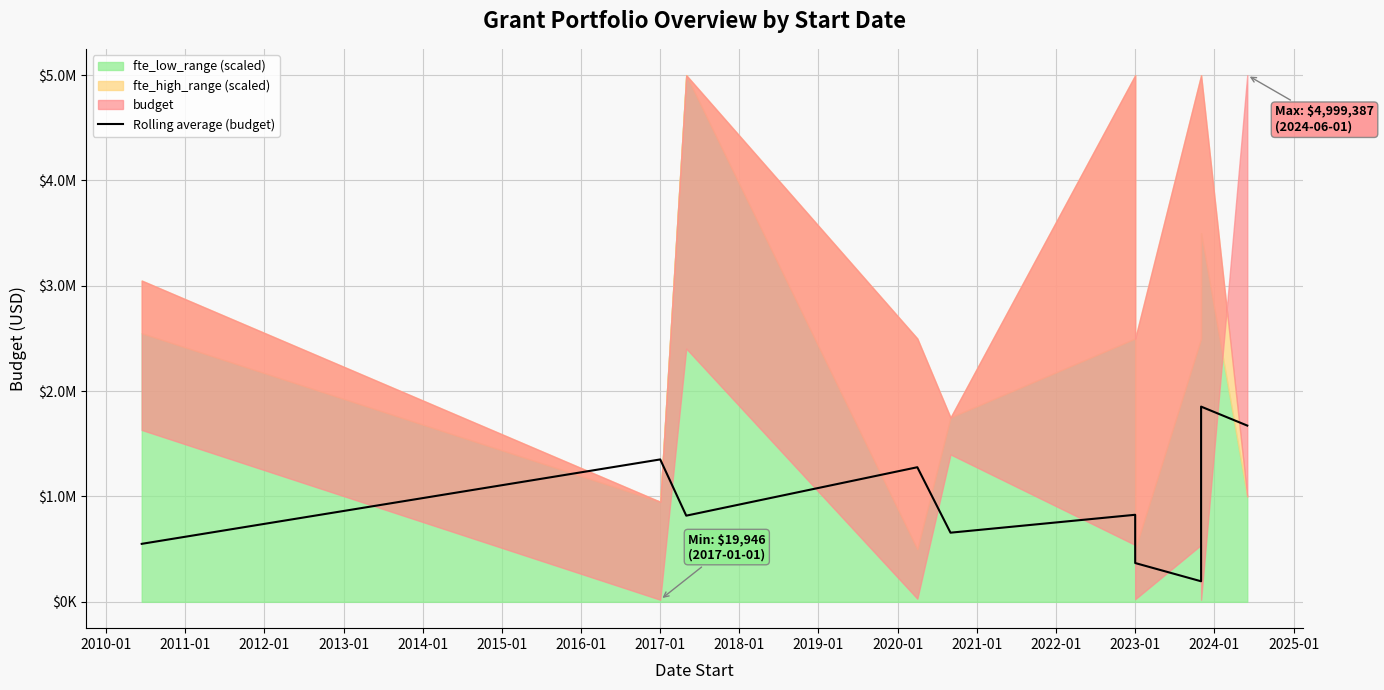

The chart shows a value of 2512972.0 at 2018-01. True or false?

False